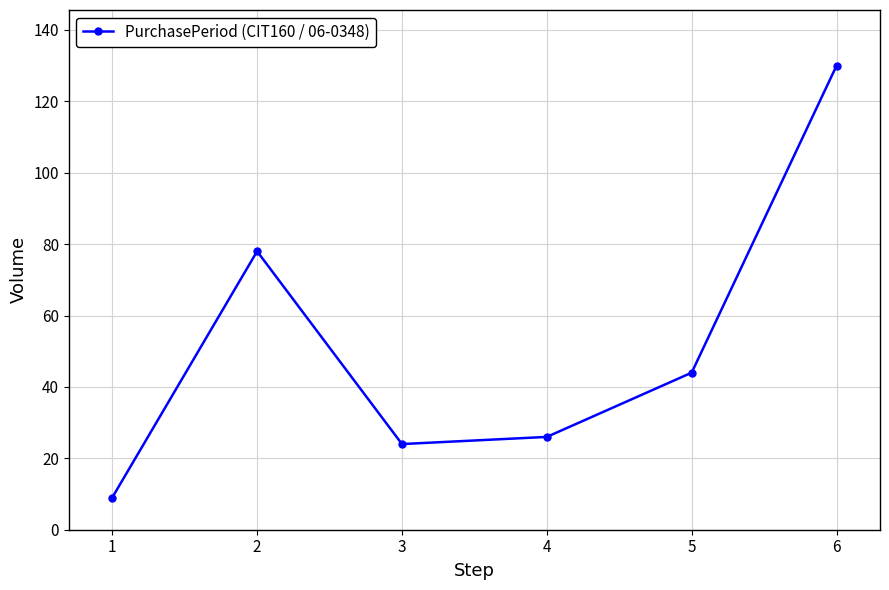

What is the difference between the second highest and minimum values?

69